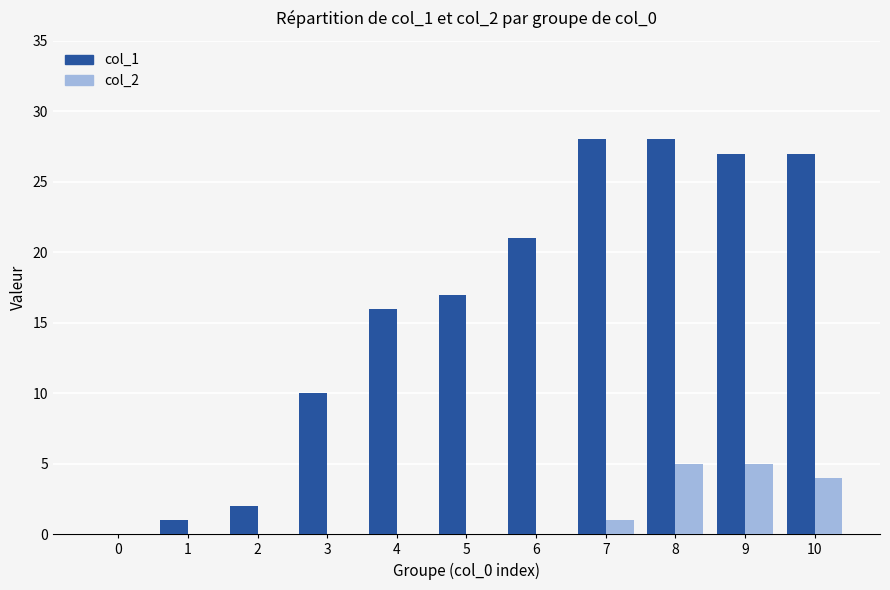

What is the average value of the col_1 series?

16